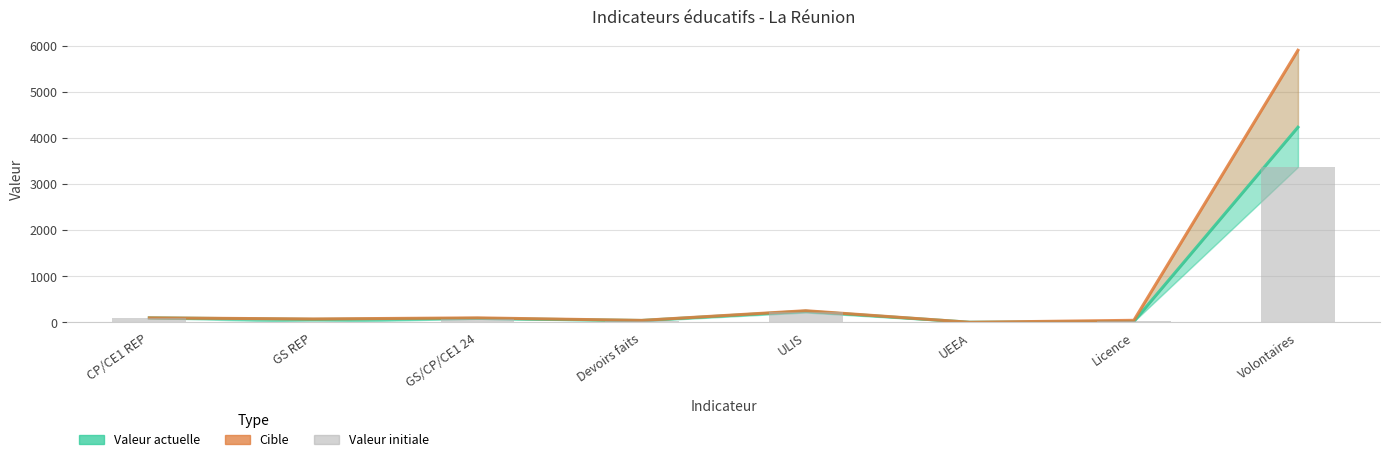

What position from the right is CP/CE1 REP?

8